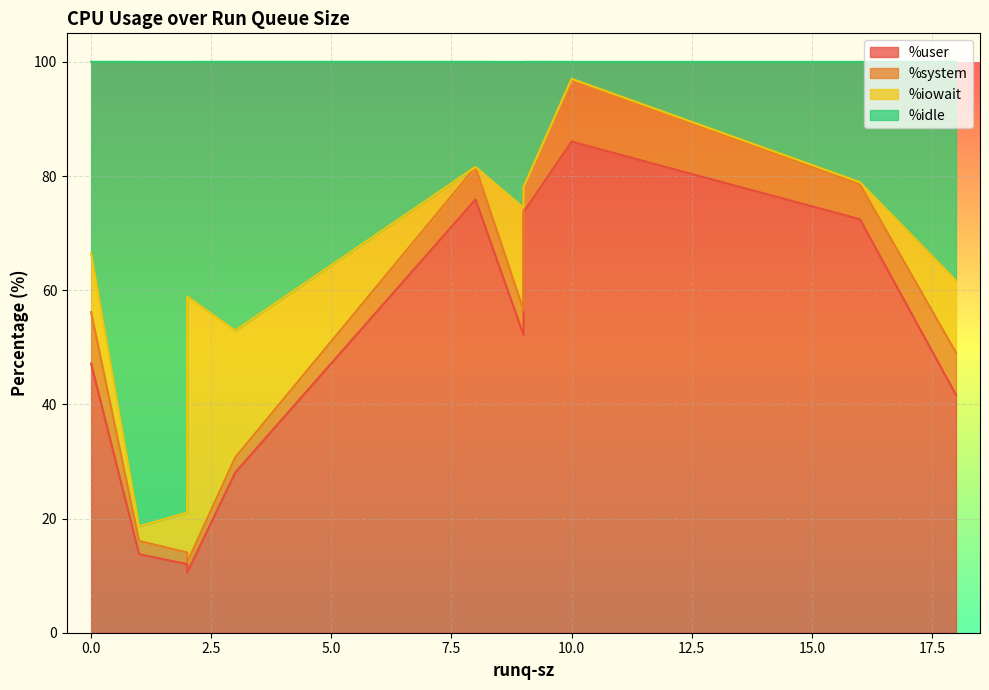

Rank the categories by %system value from highest to lowest.

10, 0, 18, 16, 8, 9, 9, 3, 1, 2, 2